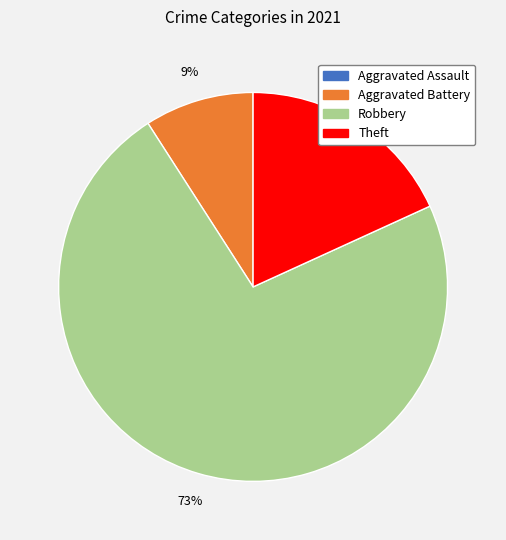

Which slice is the largest?

Robbery